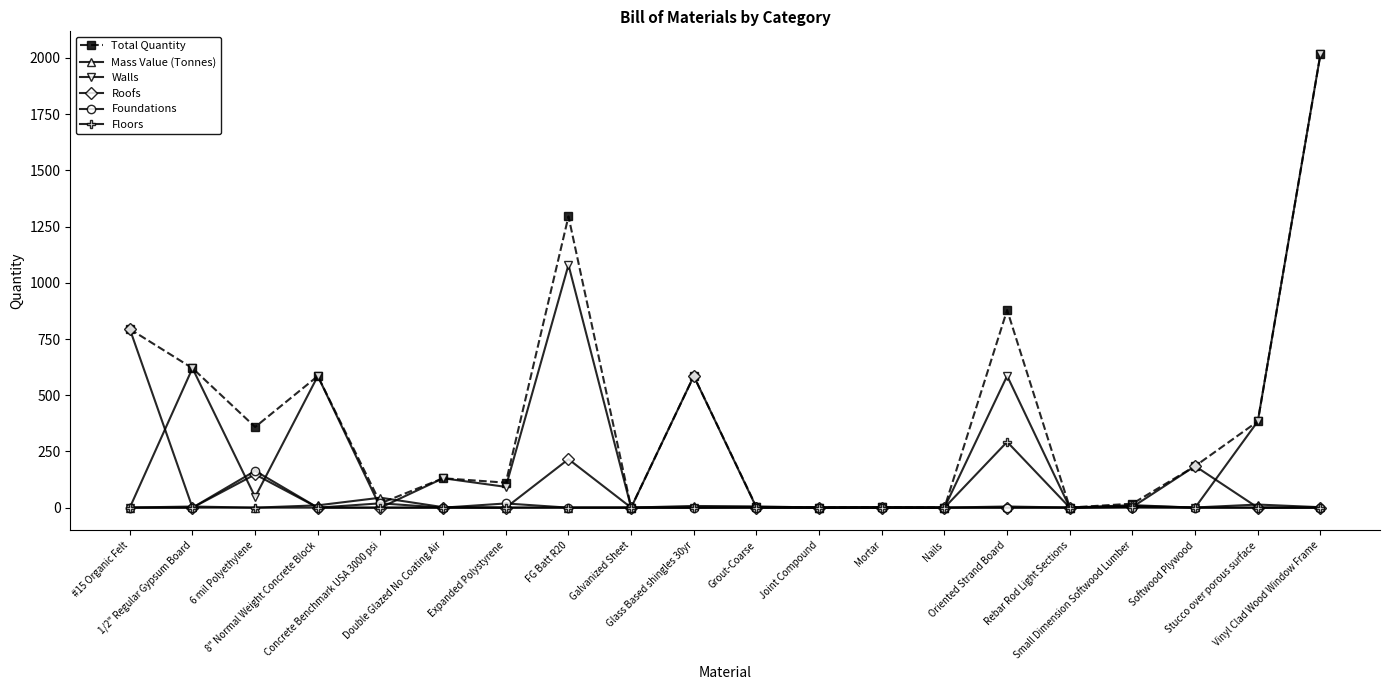

Which series has the largest total across all categories?

Total Quantity